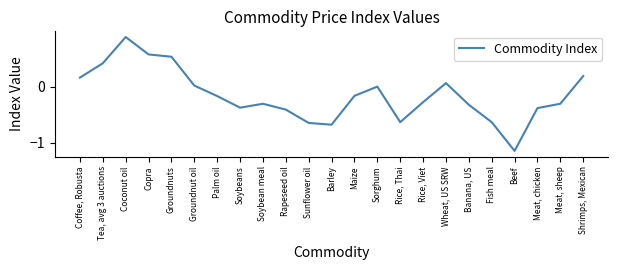

What is the difference between the second highest and second lowest values?

1.3